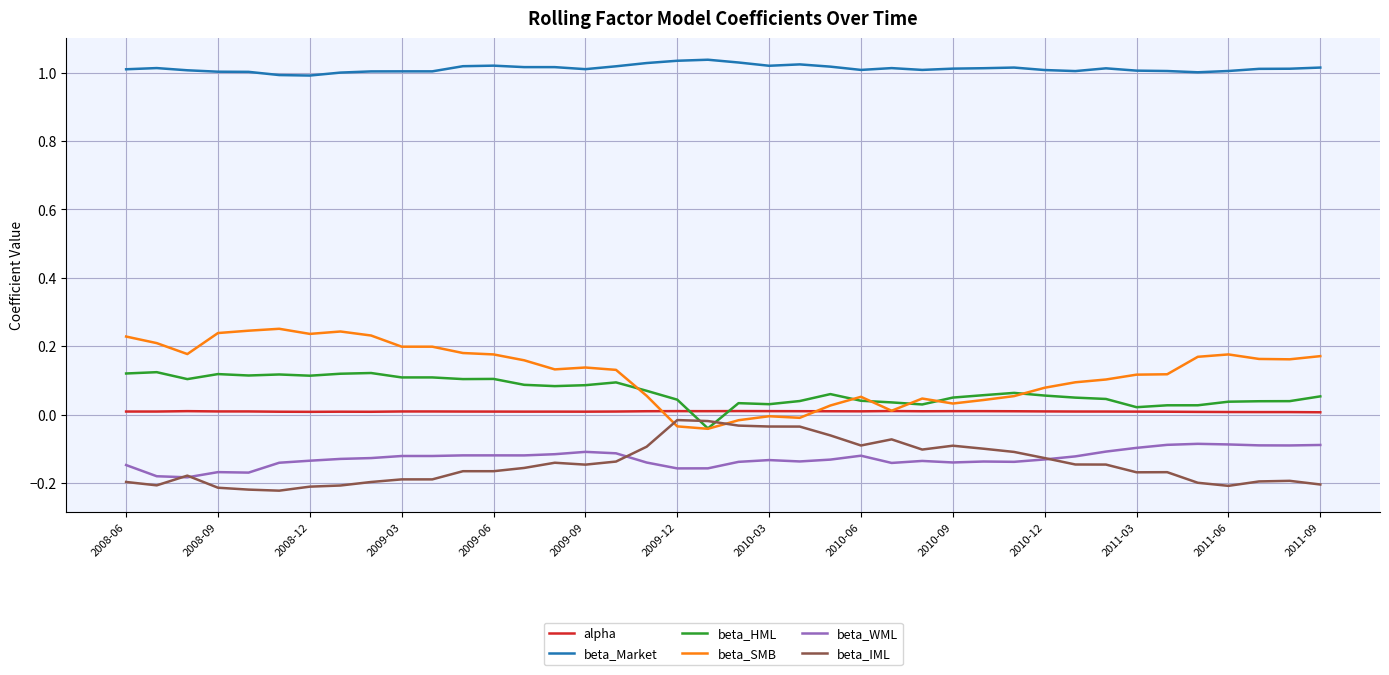

True or false: alpha and beta_Market cross at least once.

False